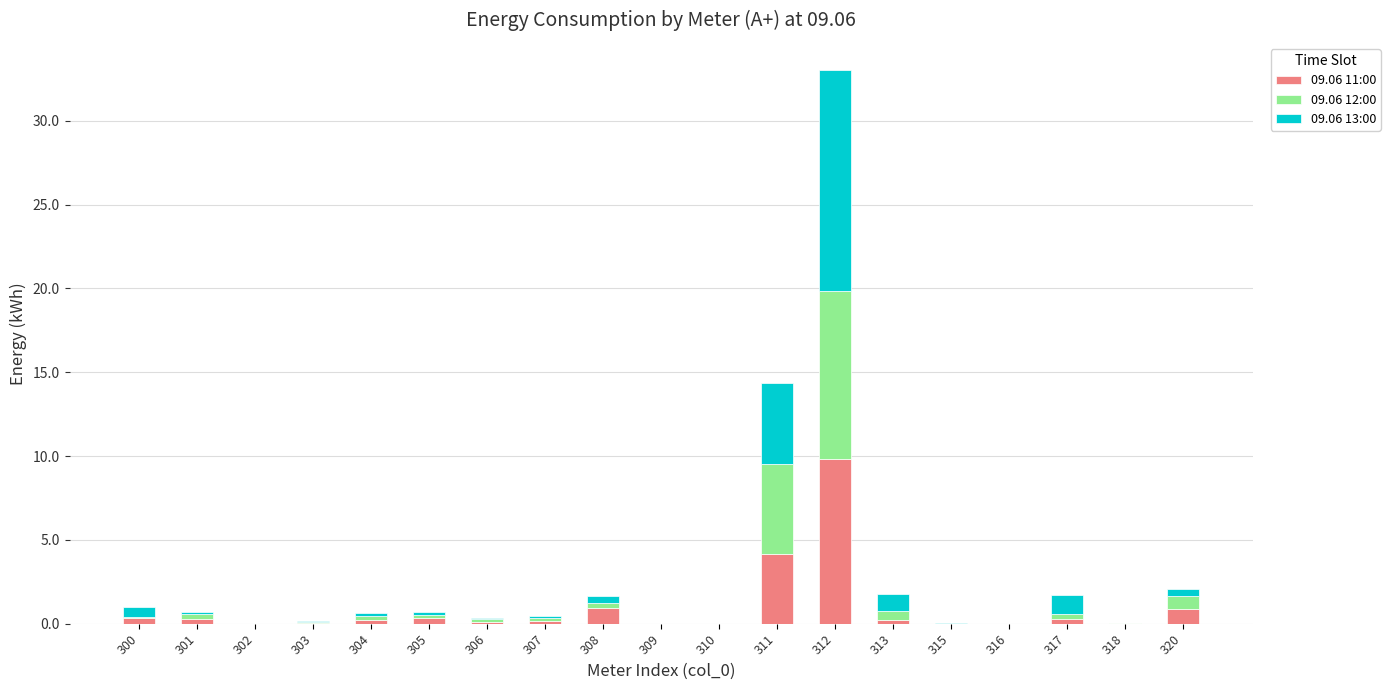

At which category is the sum across all series the highest?

312